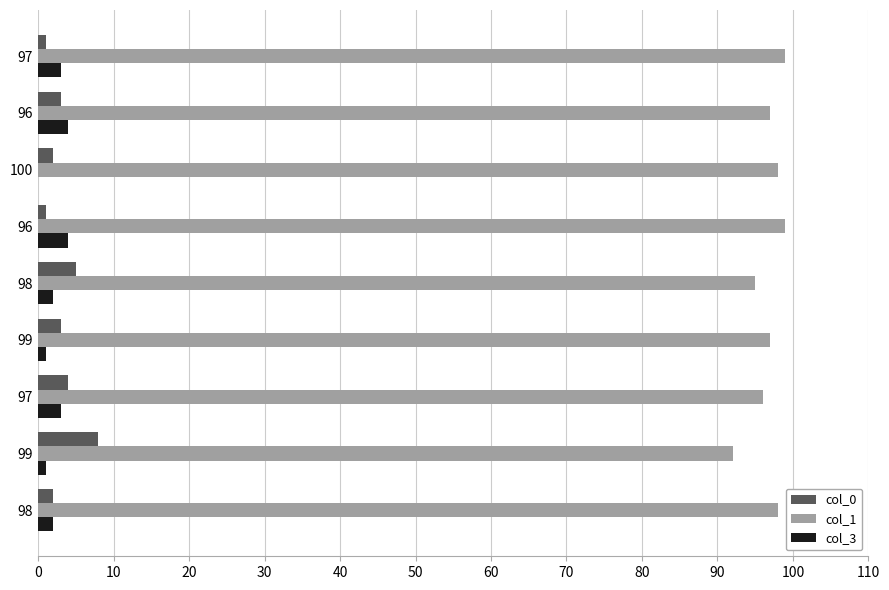

At how many categories does at least one series exceed 24?

9